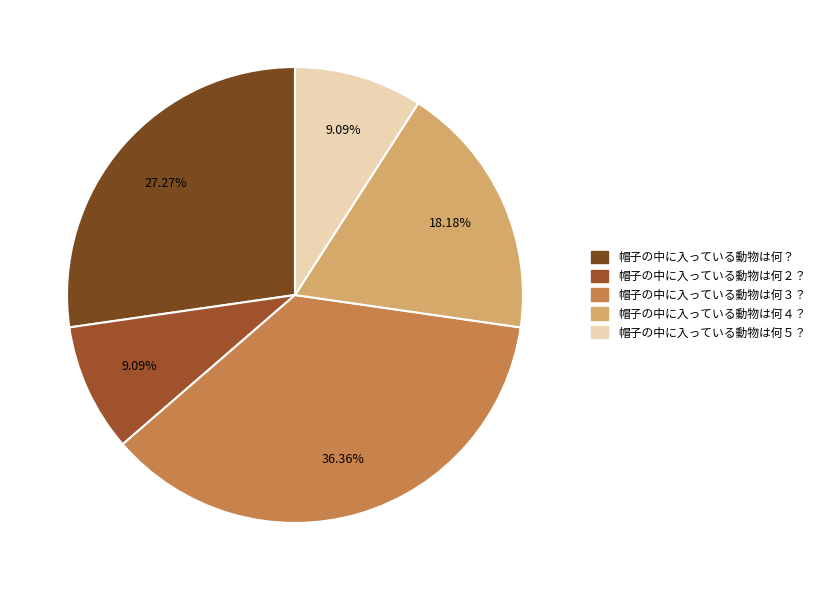

The 帽子の中に入っている動物は何５？ slice represents 22% of the pie. True or false?

False